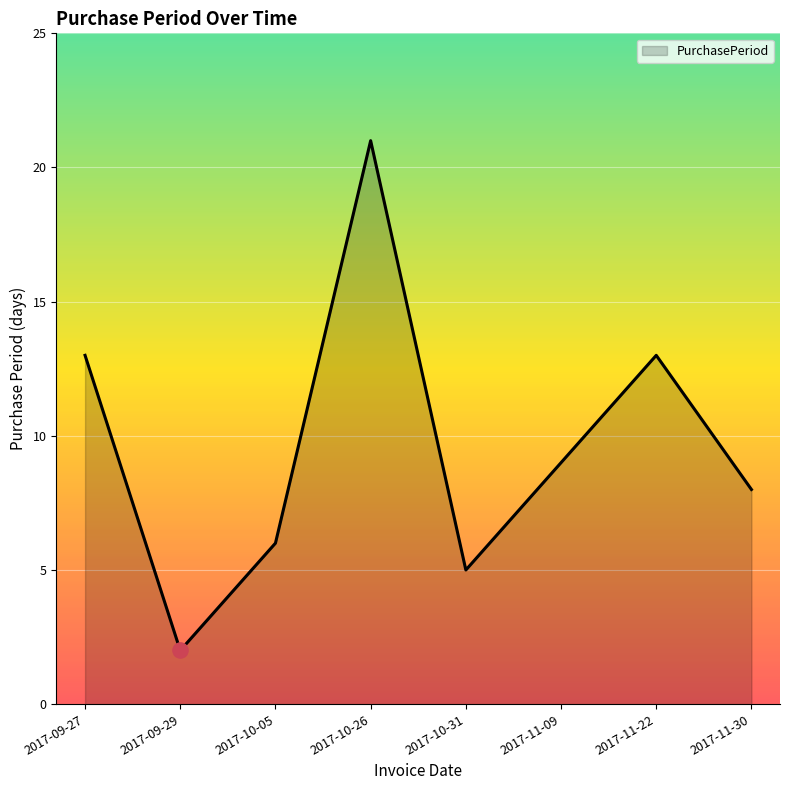

What is the change in value from 2017-09-27 to 2017-10-26?

+8